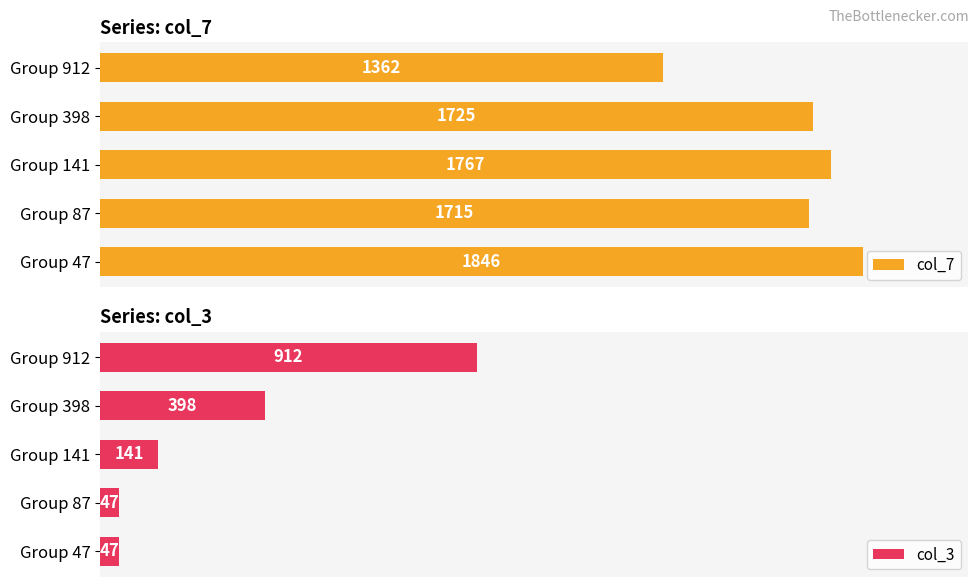

What is the average value of the col_3 series?

309